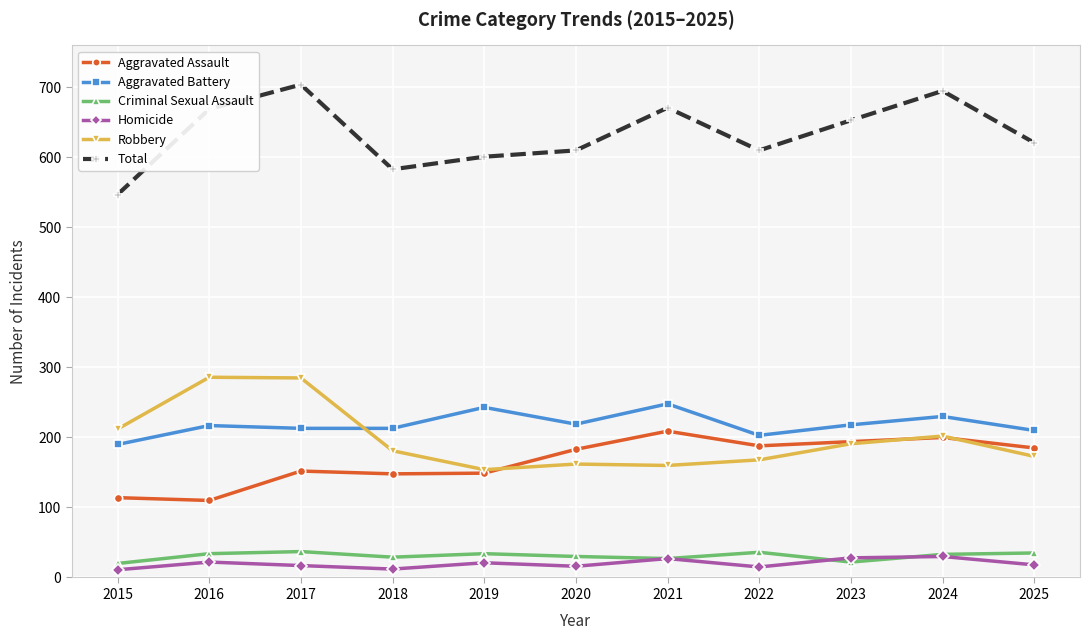

Is it true that Total equals 946 at 2015?

False